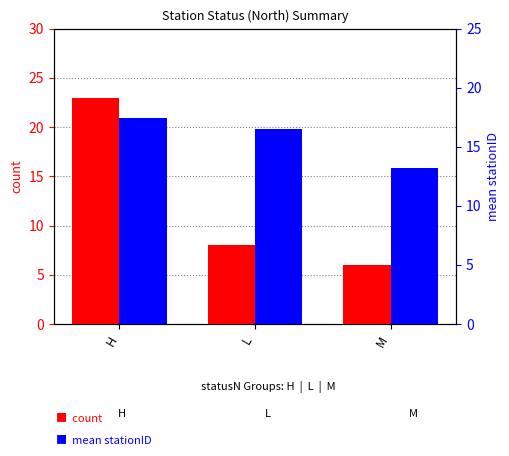

How many bars are there in total?

6